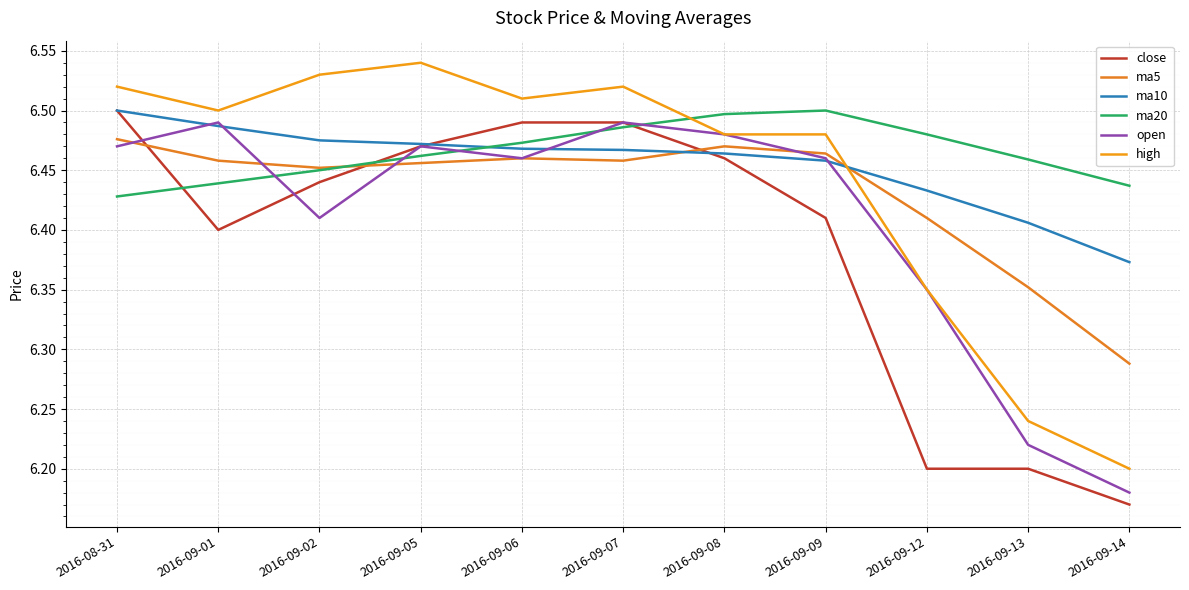

How many lines are shown in the chart?

6